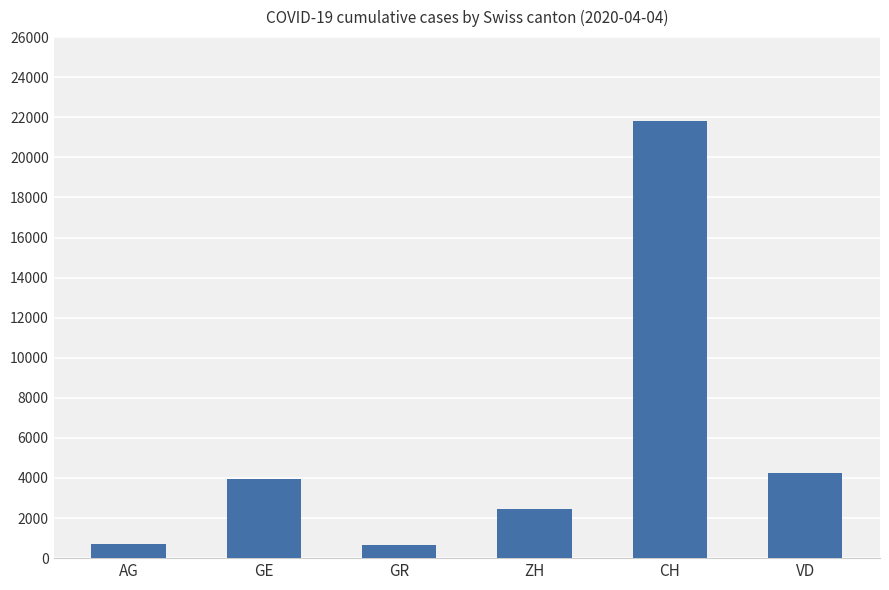

How many data points are less than 3928?

3